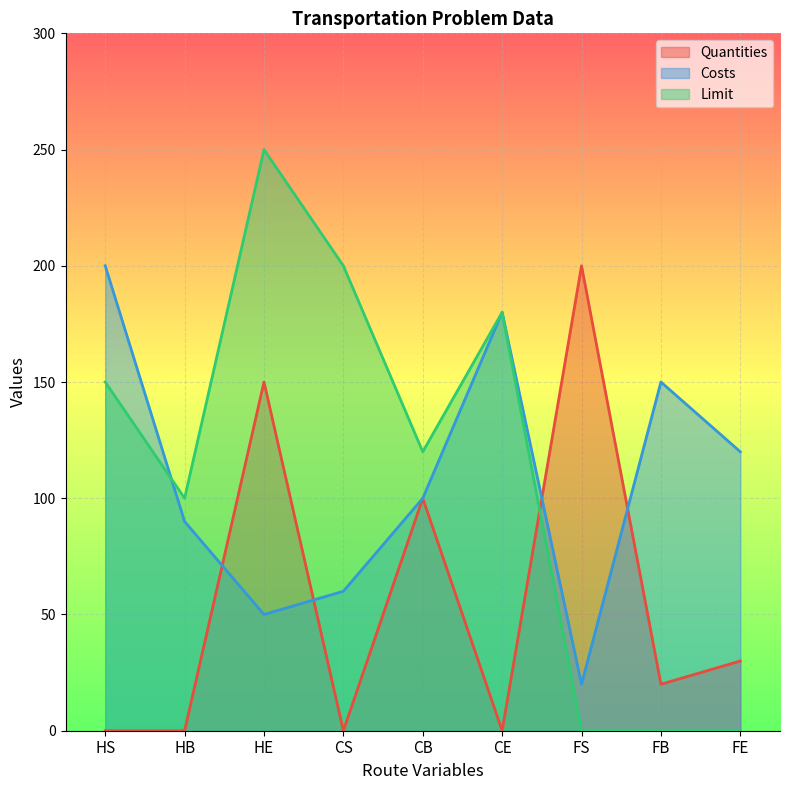

Rank the series at CS from highest to lowest value.

Limit, Costs, Quantities